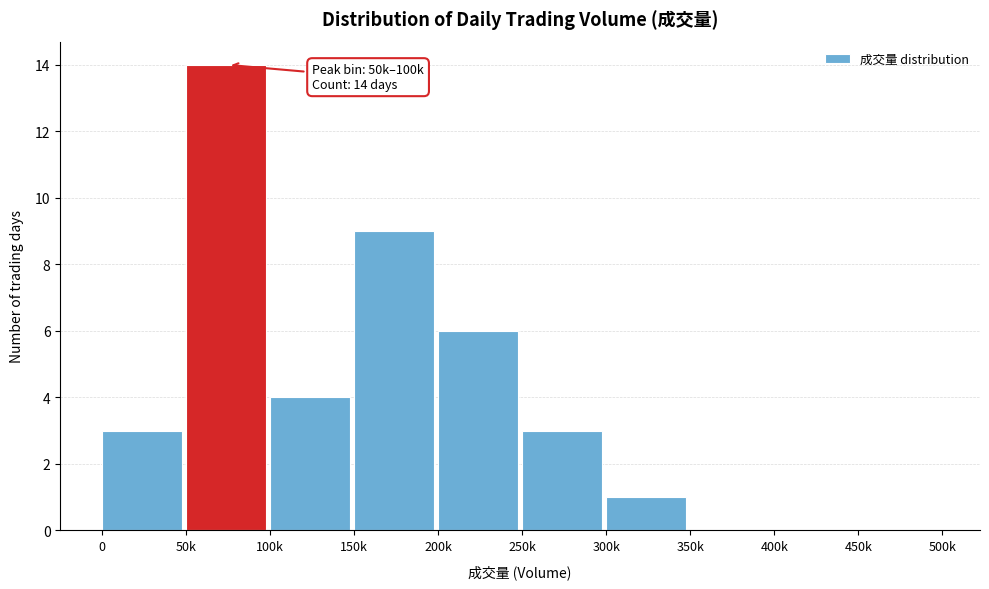

What is the change in value from 50k to 450k?

-14